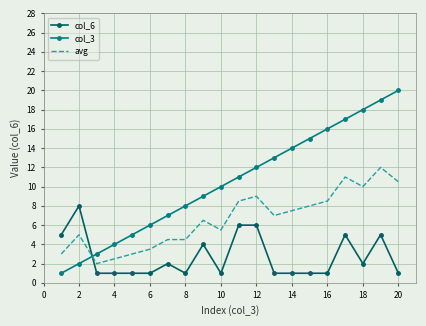

List the series in order of their peak value, highest first.

col_3, avg, col_6